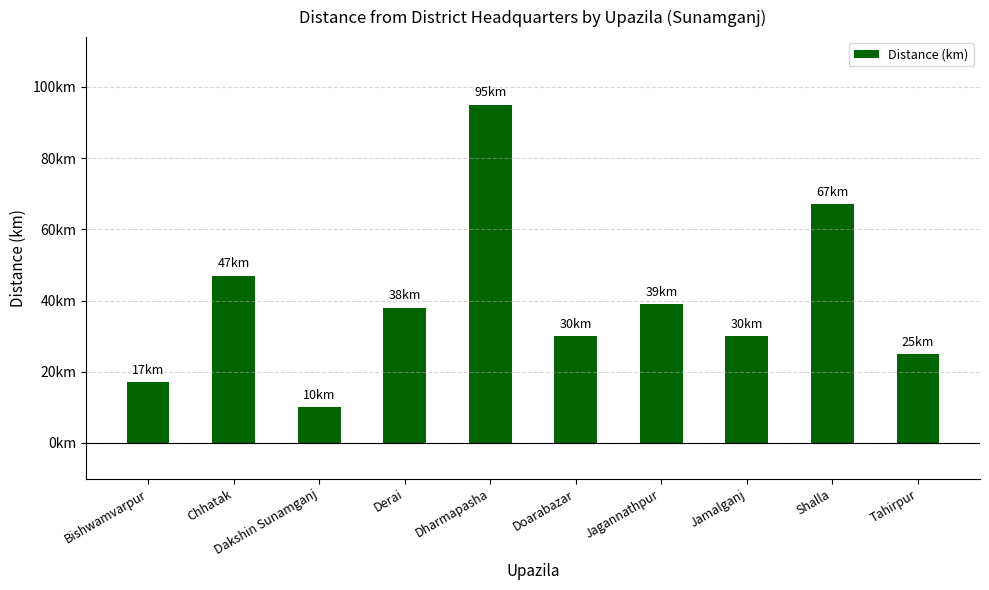

Does the chart contain any negative values?

No